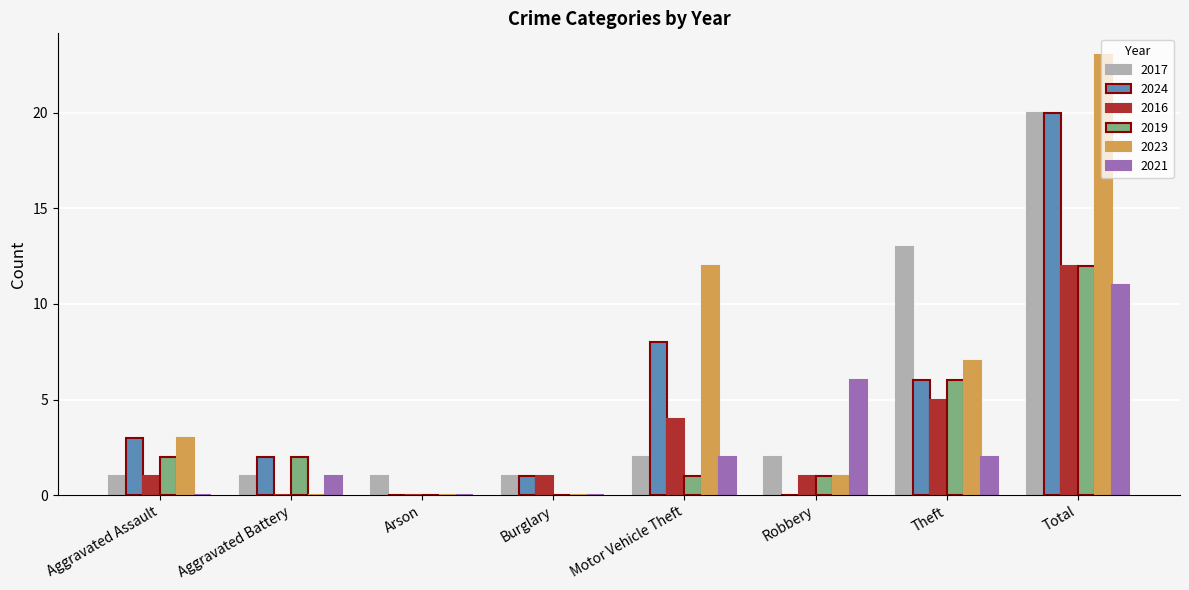

Read the 2024 value at Theft, to the nearest 10.

10